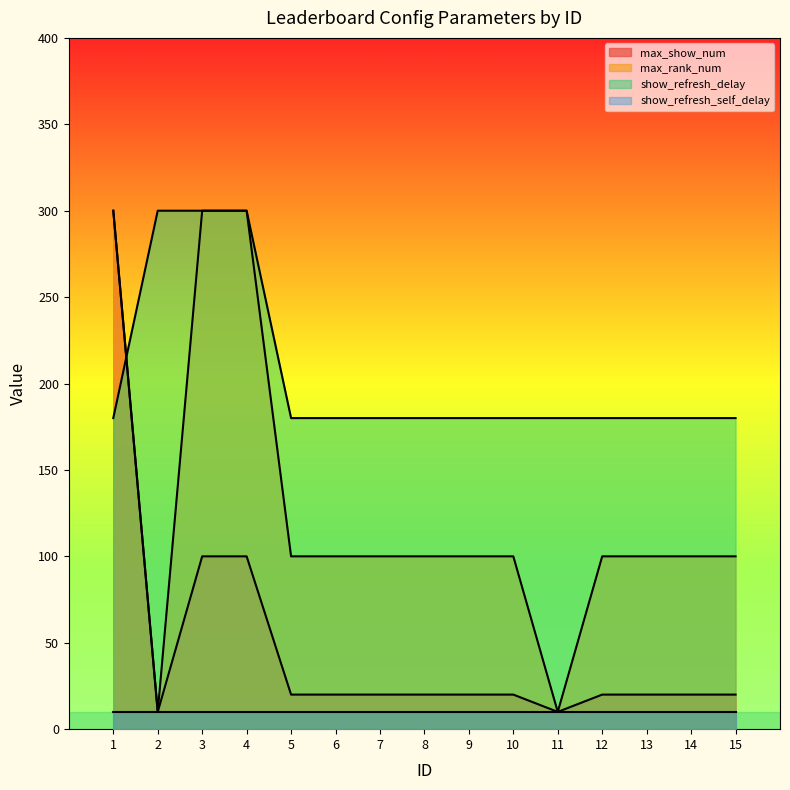

What is the total value across all series at 2?

330